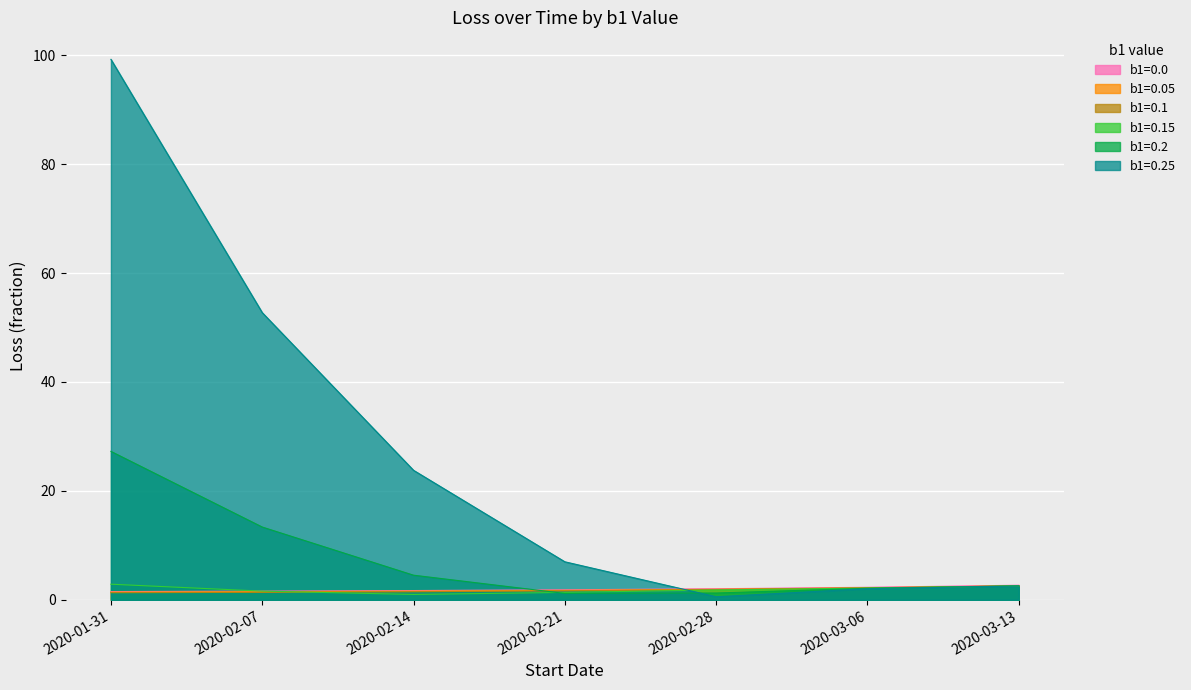

How many values in the b1=0.2 series are below 2?

2